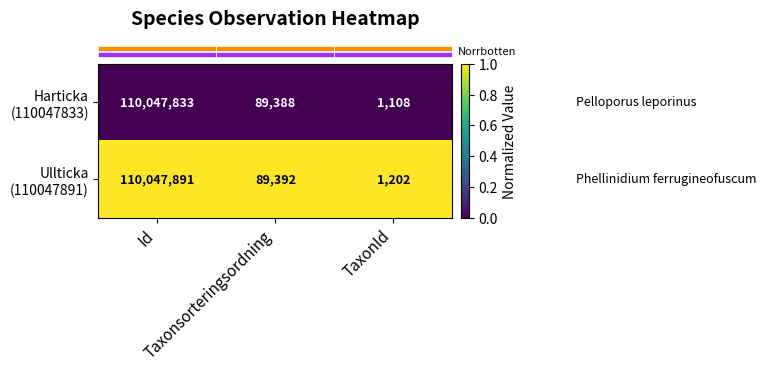

What is the smallest value displayed?

1108